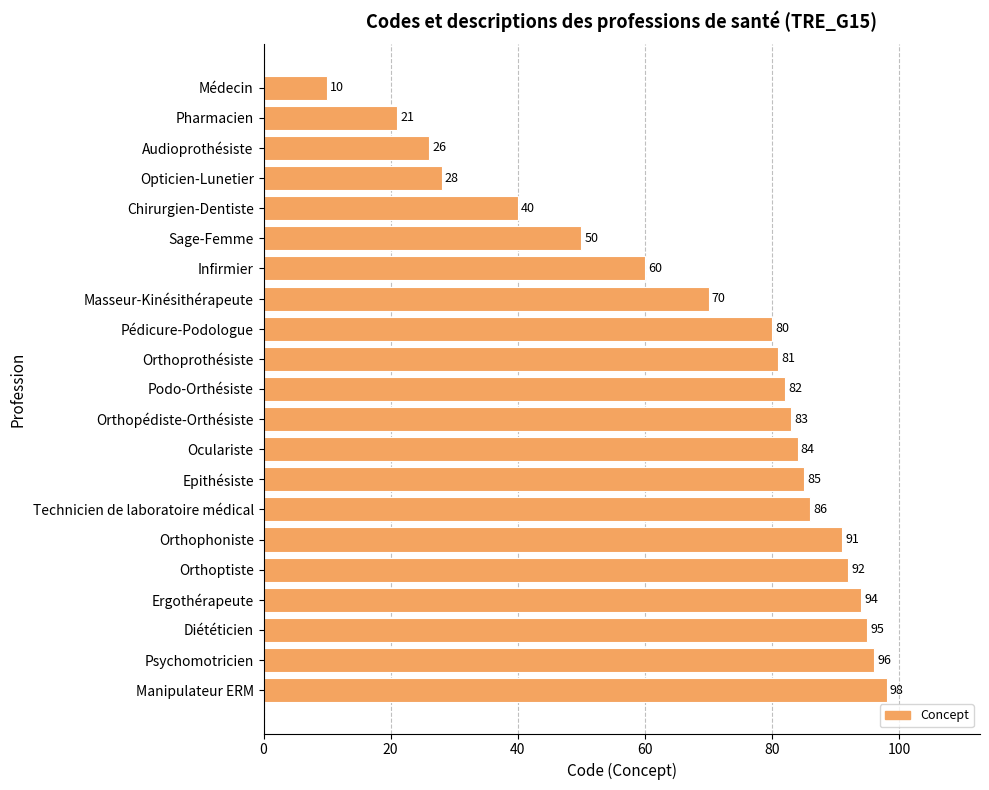

True or false: the data shows 137 at Pédicure-Podologue.

False